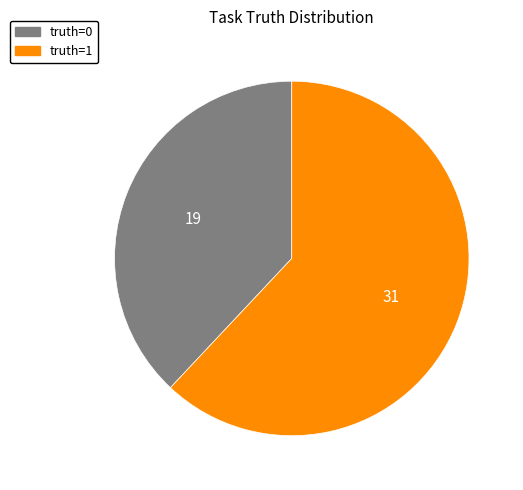

Combined, do truth=1 and truth=0 account for over 50%?

Yes